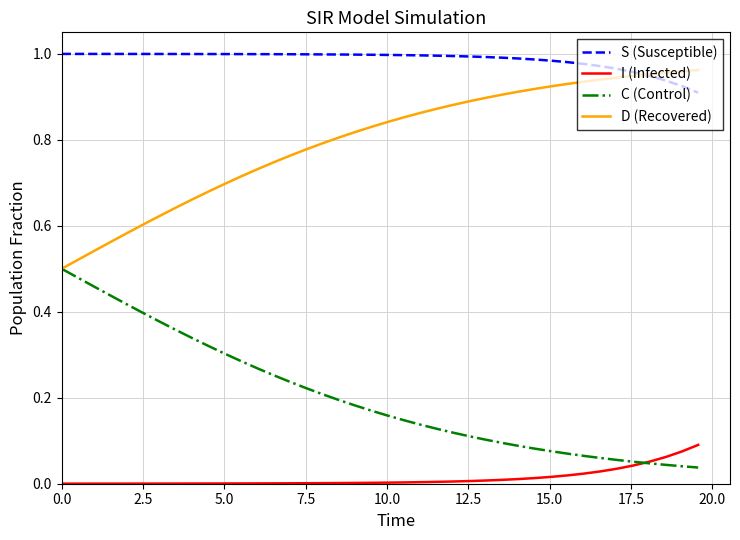

Which series has the largest total across all categories?

S (Susceptible)